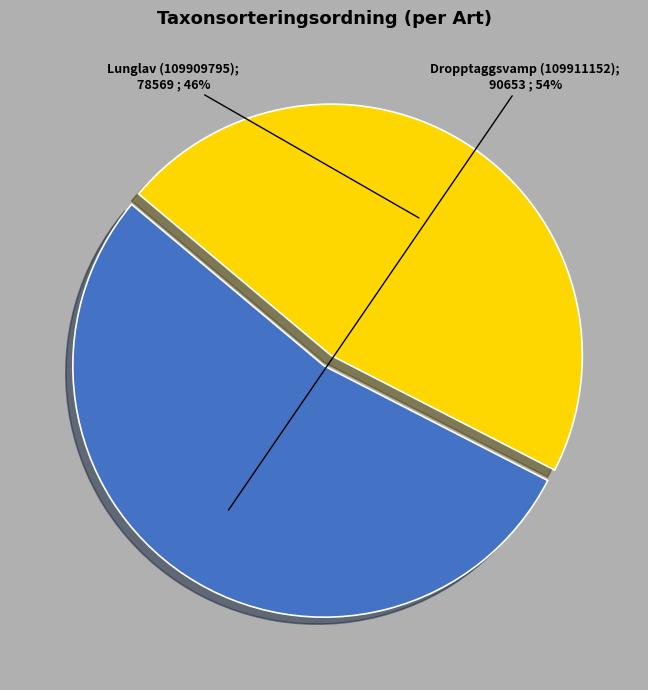

To the nearest percent, what is the average slice percentage?

50%